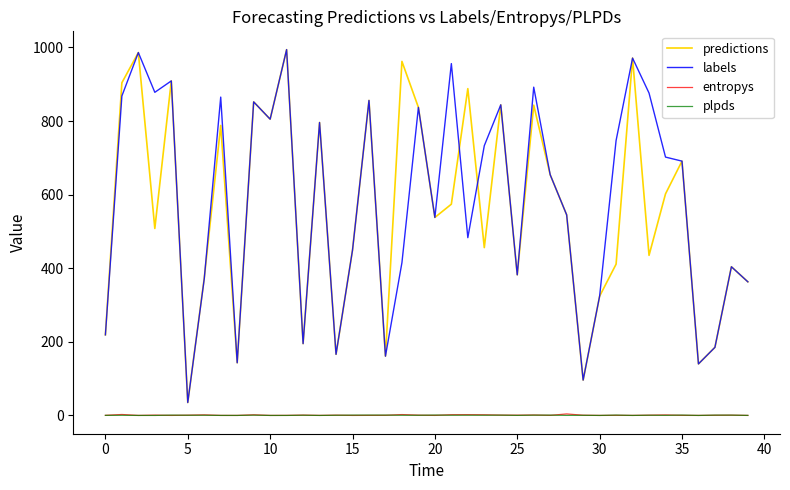

What is the lowest value of the predictions series?

35.0